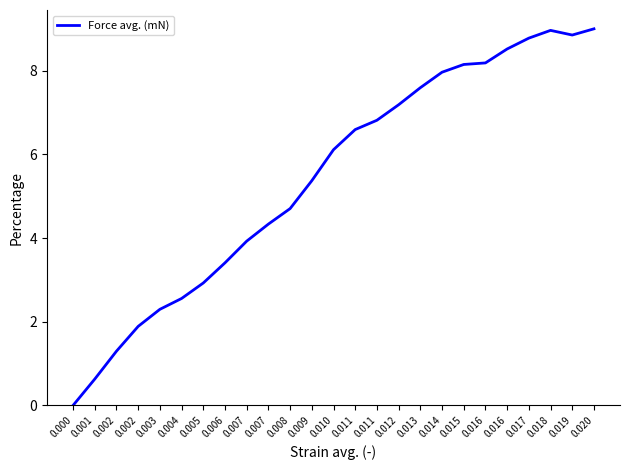

Does the chart display data point markers on the line(s)?

No